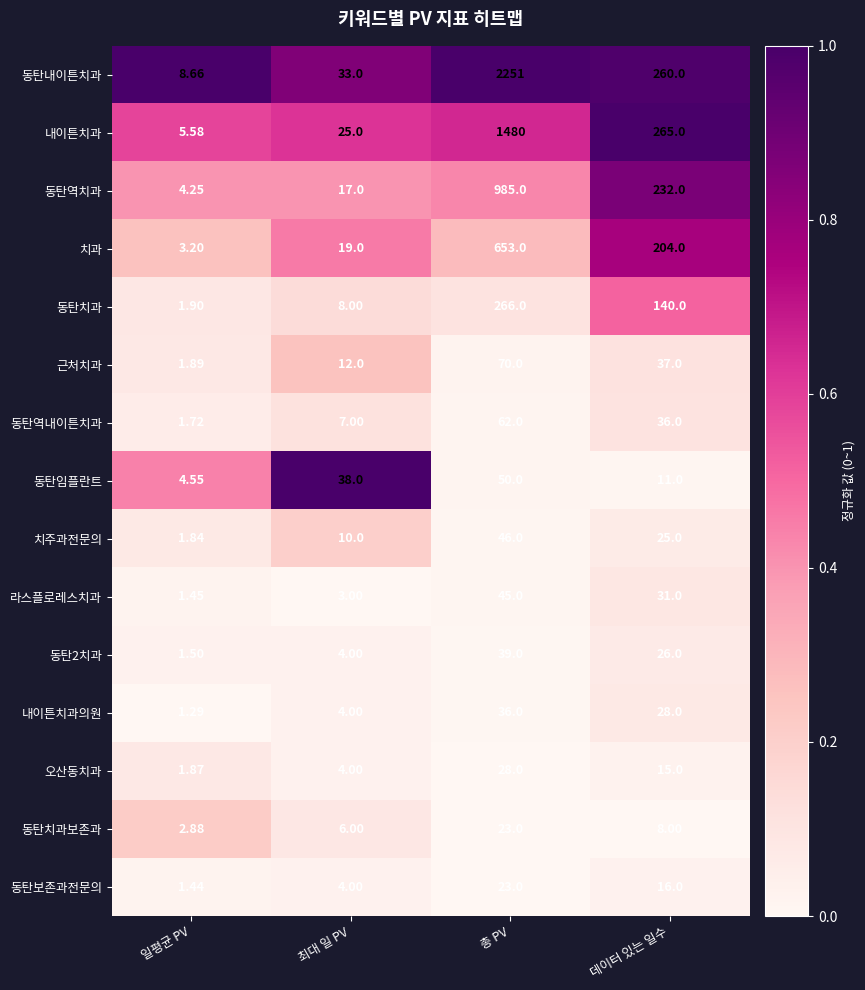

What is the greatest value displayed?

2251.0